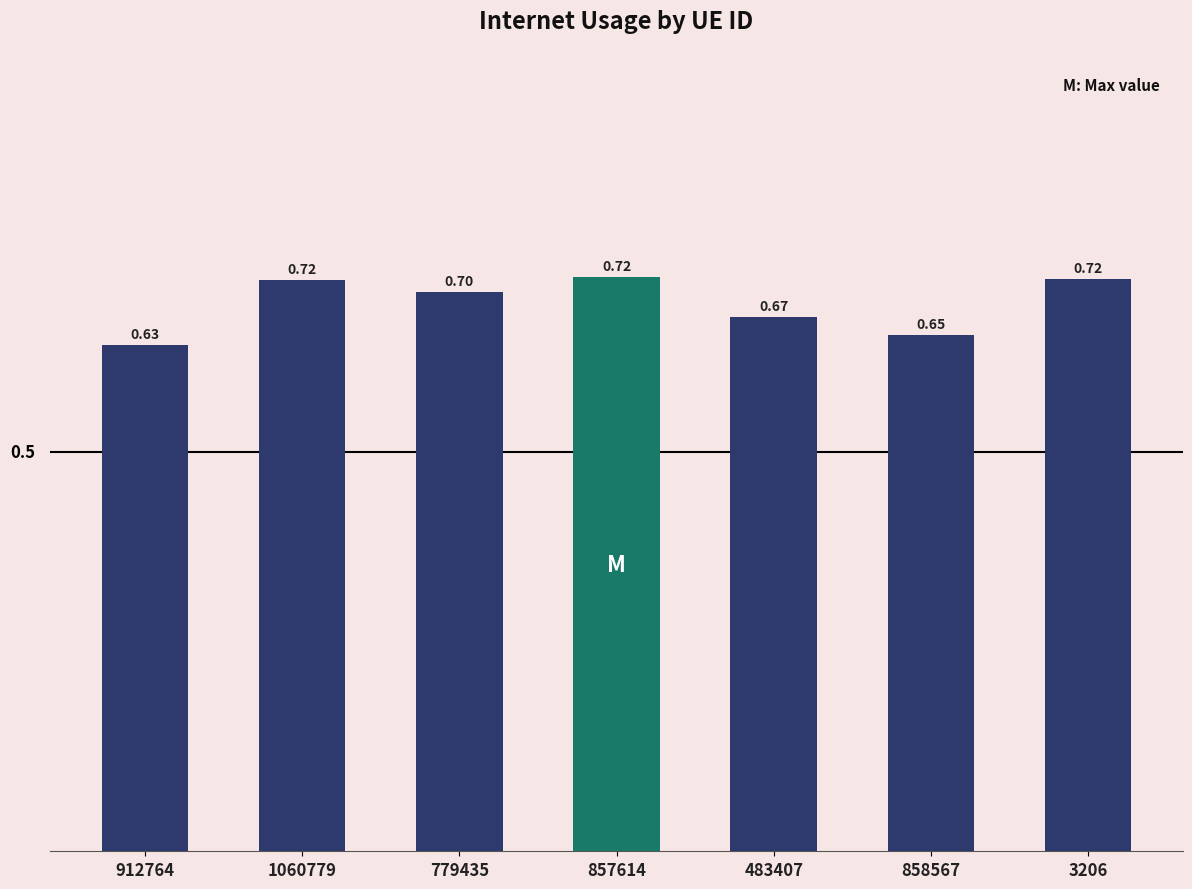

What is the sum of all values?

4.8